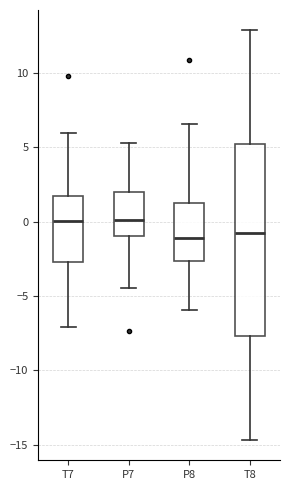

Where does the median line of the box for T8 sit on the y-axis? The values are not printed on the chart, so give them approximately, as read against the axis.

-0.5